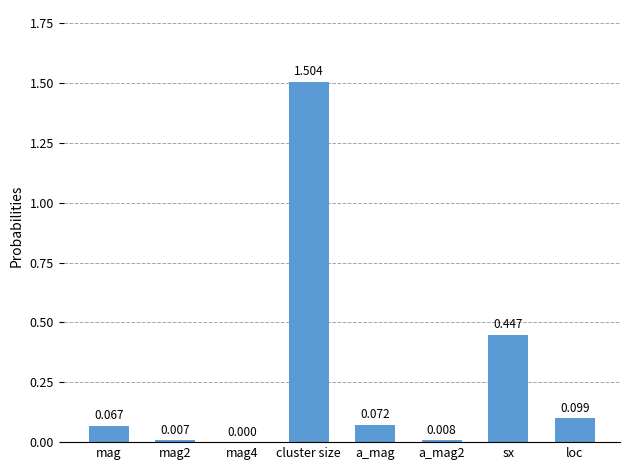

Which has a higher value, a_mag or sx?

sx